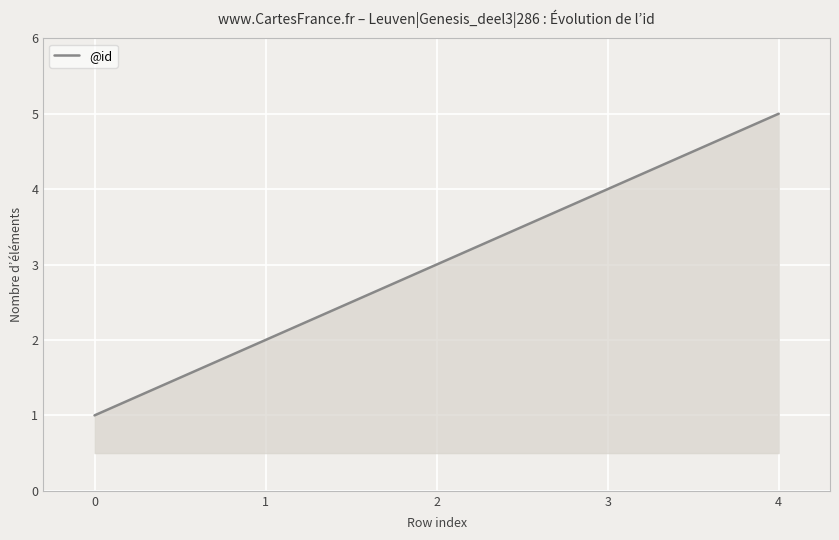

Which has a higher value, 3 or 4?

4